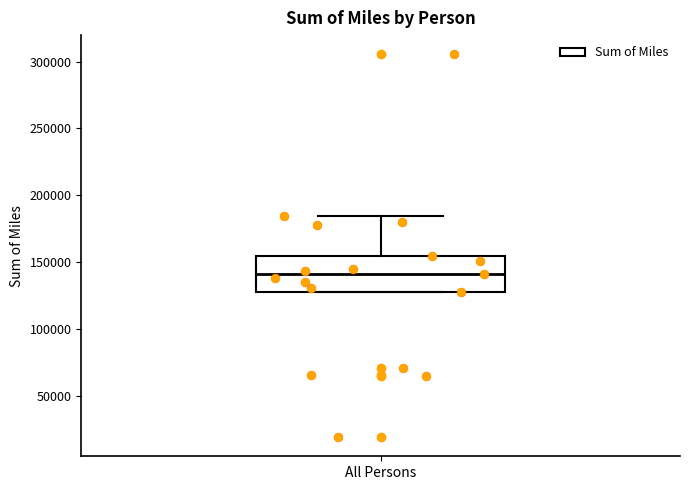

Where is the lower edge of the box for All Persons on the y-axis? The values are not printed on the chart, so give them approximately, as read against the axis.

130000